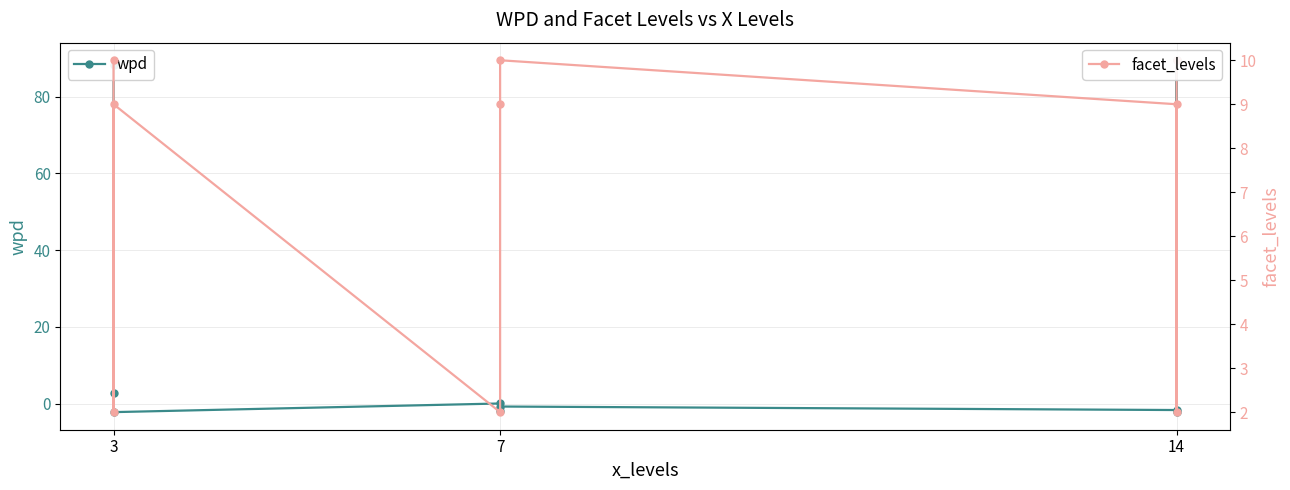

Is this an area chart (filled region under the line)?

No